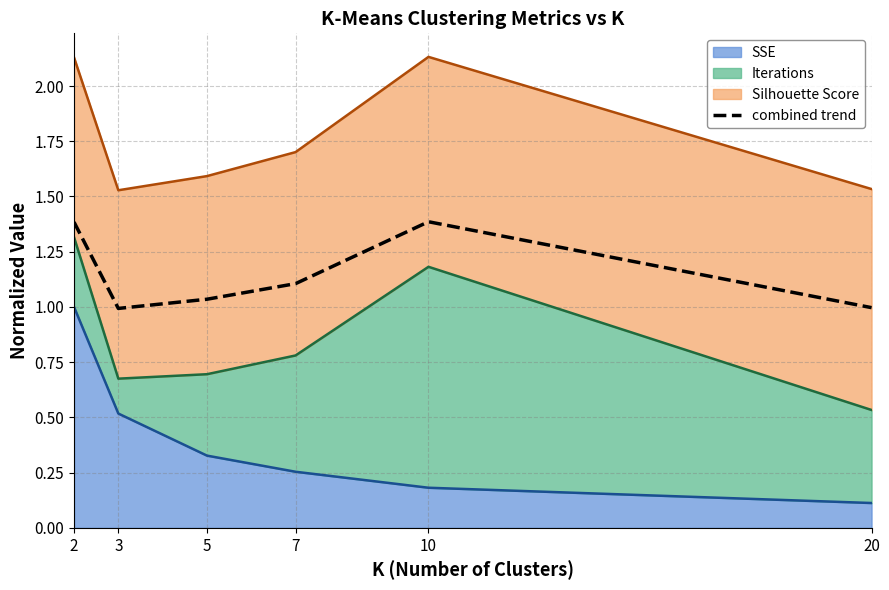

Which has a higher value, 3 or 20?

20